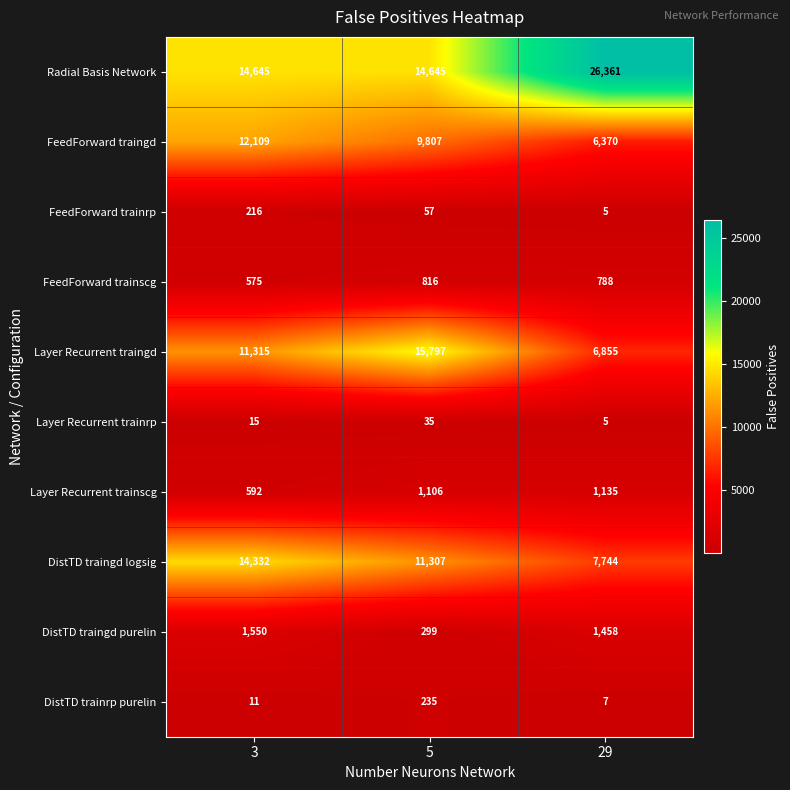

Reading left to right, list all the values displayed in this chart.

Radial Basis Network: 14645	14645	26361
FeedForward traingd: 12109	9807	6370
FeedForward trainrp: 216	57	5
FeedForward trainscg: 575	816	788
Layer Recurrent traingd: 11315	15797	6855
Layer Recurrent trainrp: 15	35	5
Layer Recurrent trainscg: 592	1106	1135
DistTD traingd logsig: 14332	11307	7744
DistTD traingd purelin: 1550	299	1458
DistTD trainrp purelin: 11	235	7